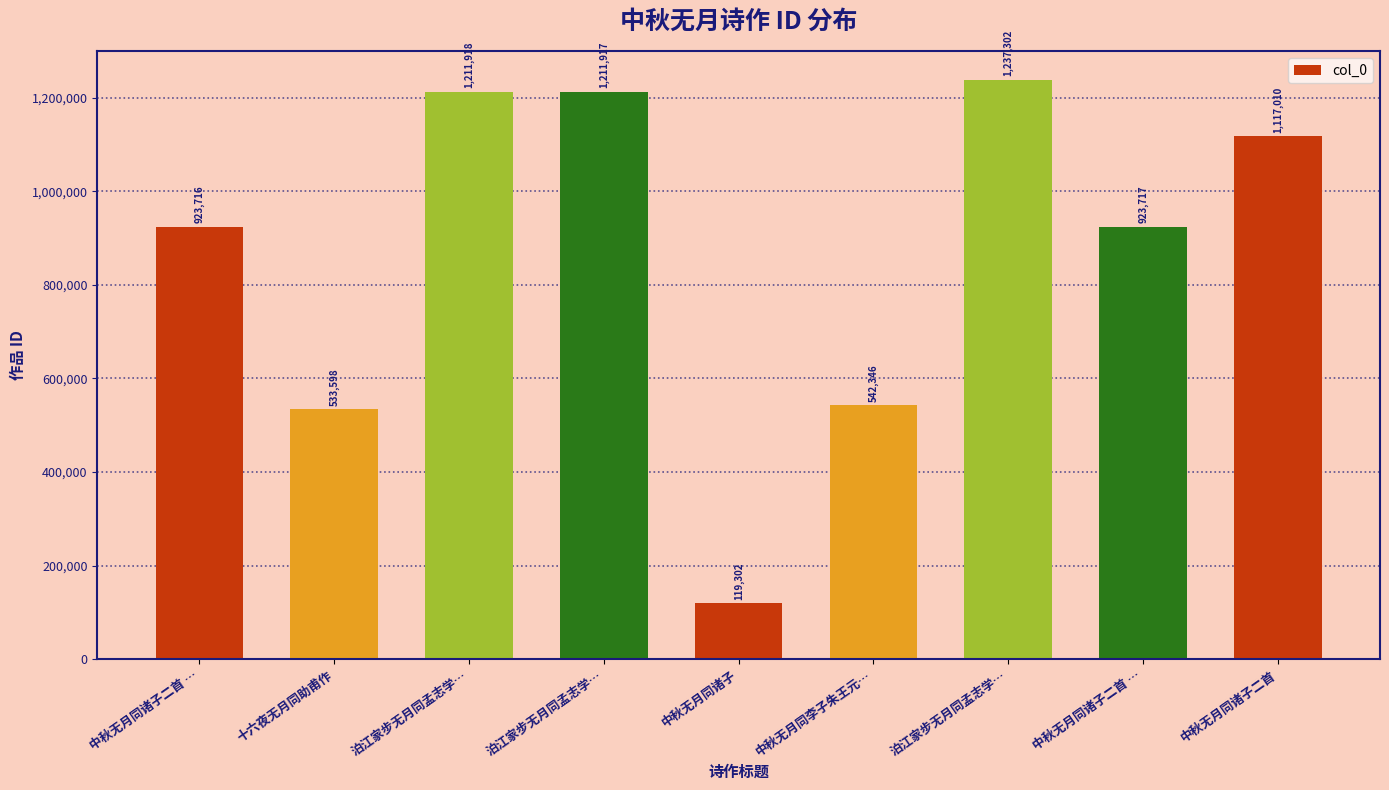

Does the chart contain stacked bars?

No